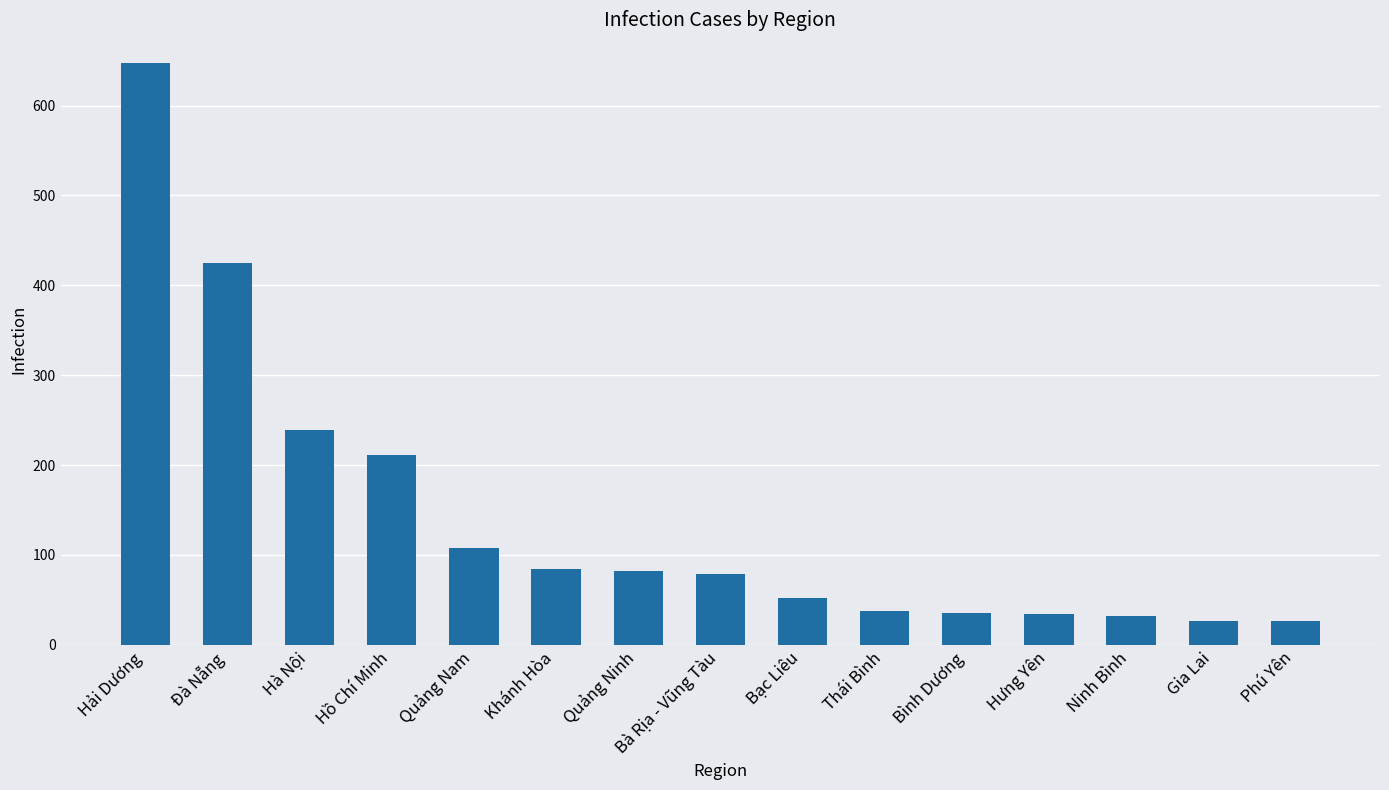

The value at Quảng Nam is 143. True or false?

False